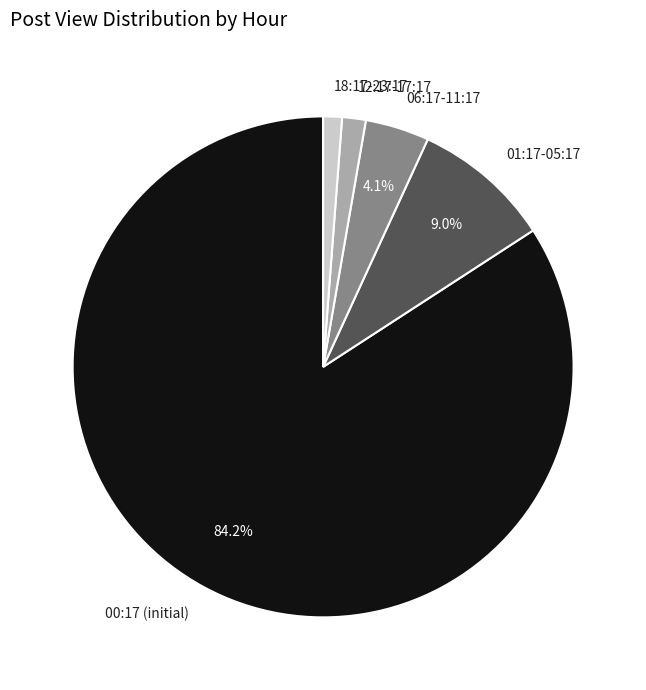

How much of the chart is everything except 00:17 (initial)?

15.8%